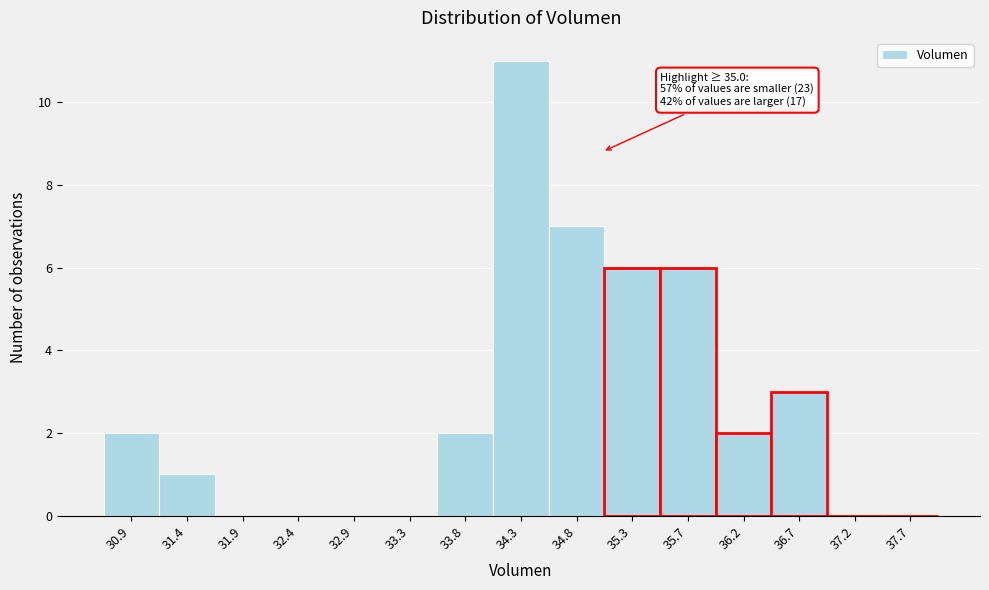

Over which range of the x-axis is the bar tallest?

34.05 to 34.55